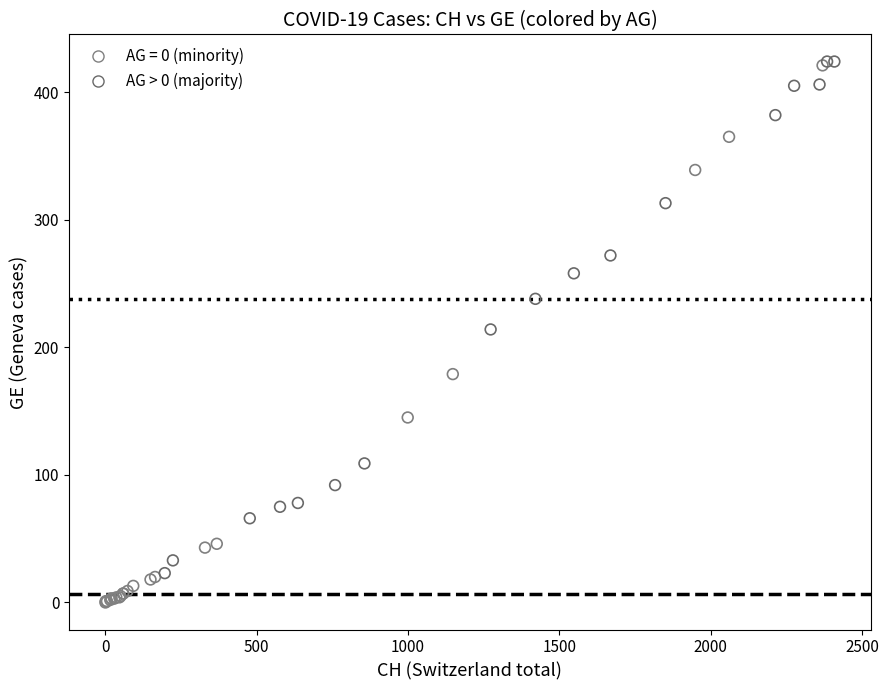

Which series has the widest spread of Y values?

AG = 0 (minority)